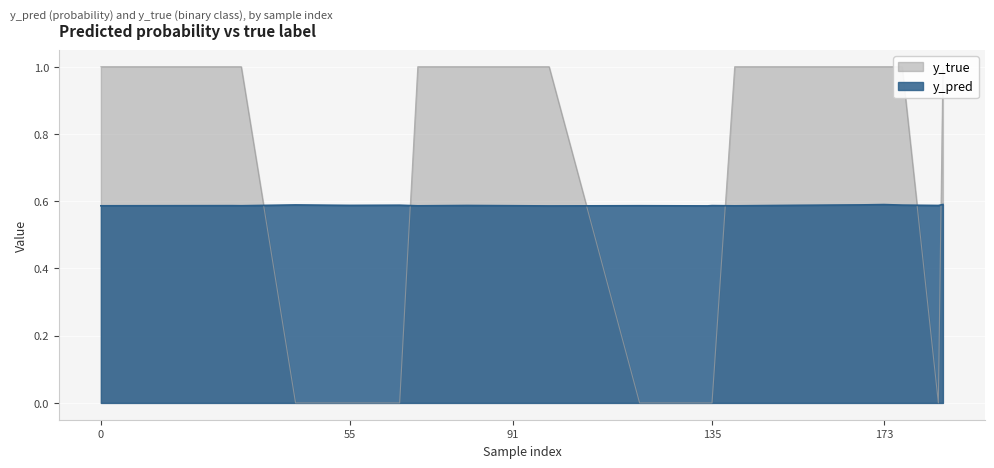

True or false: y_true and y_pred cross at least once.

True